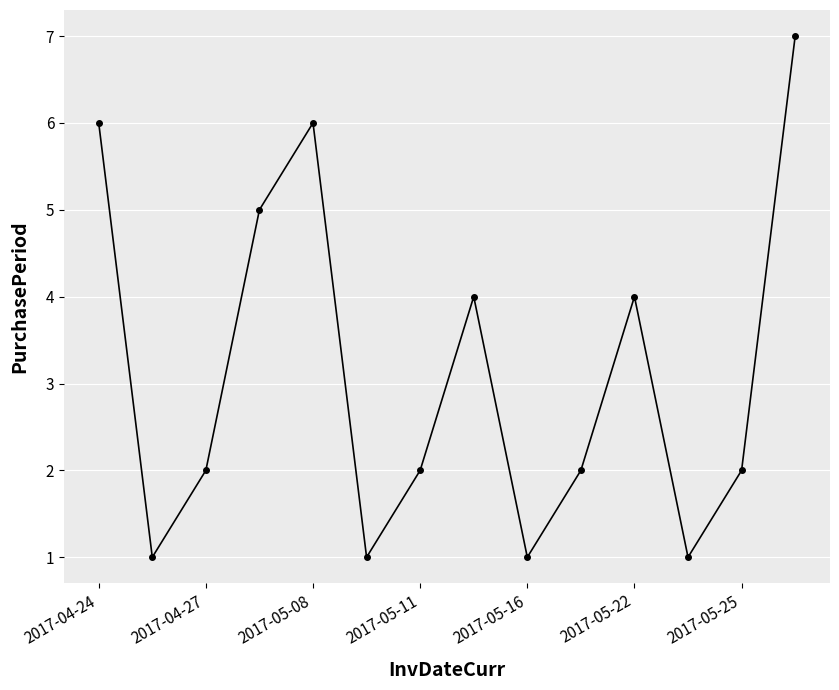

What is the difference between the second highest and second lowest values?

5